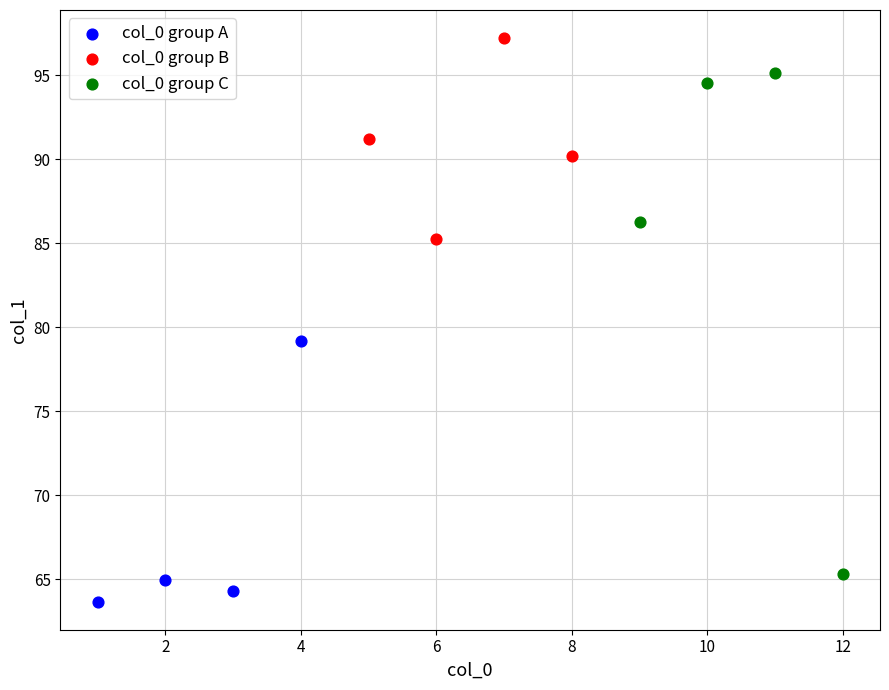

Which series has the widest spread of Y values?

col_0 group C